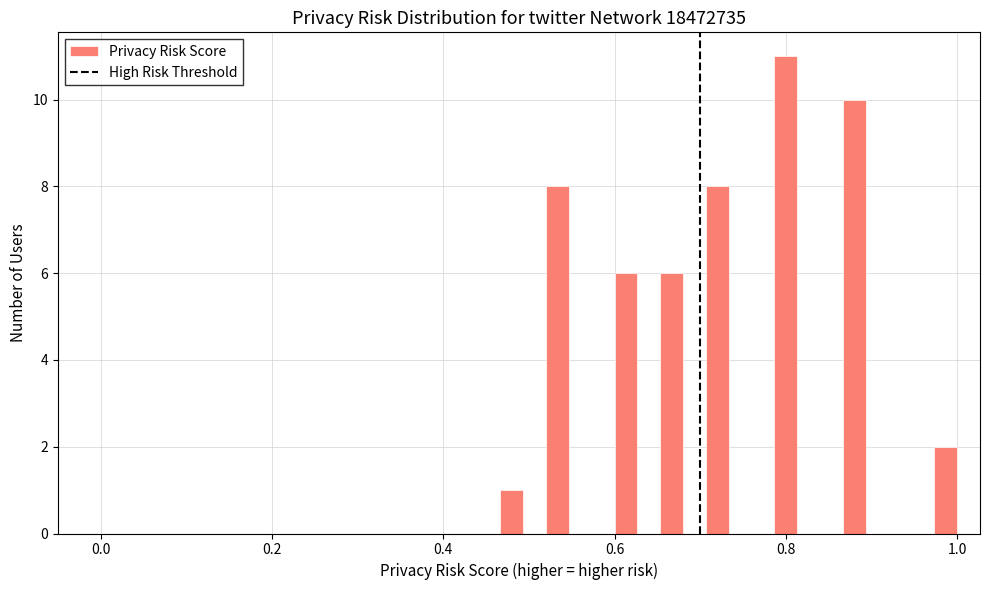

Read against the x-axis, roughly where is the centre of the tallest bar?

0.80